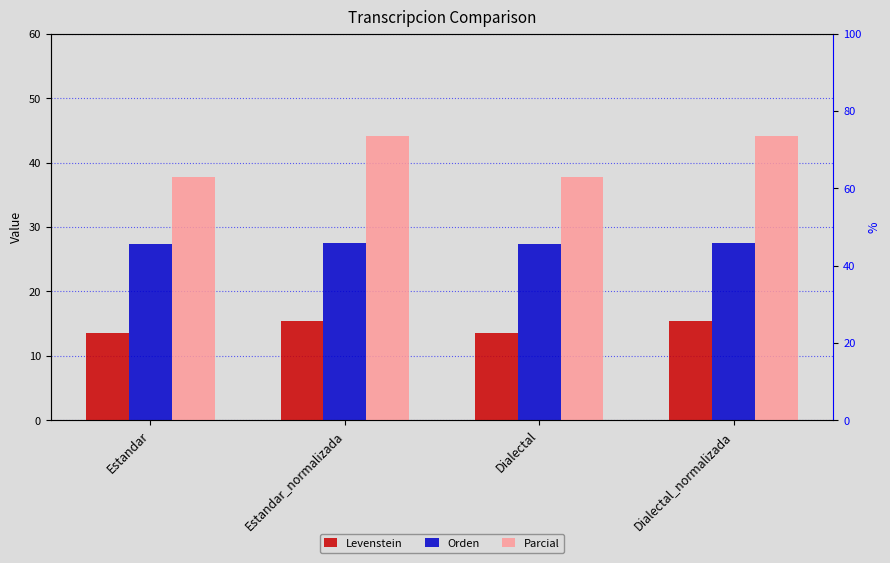

How many bars are there in total?

12